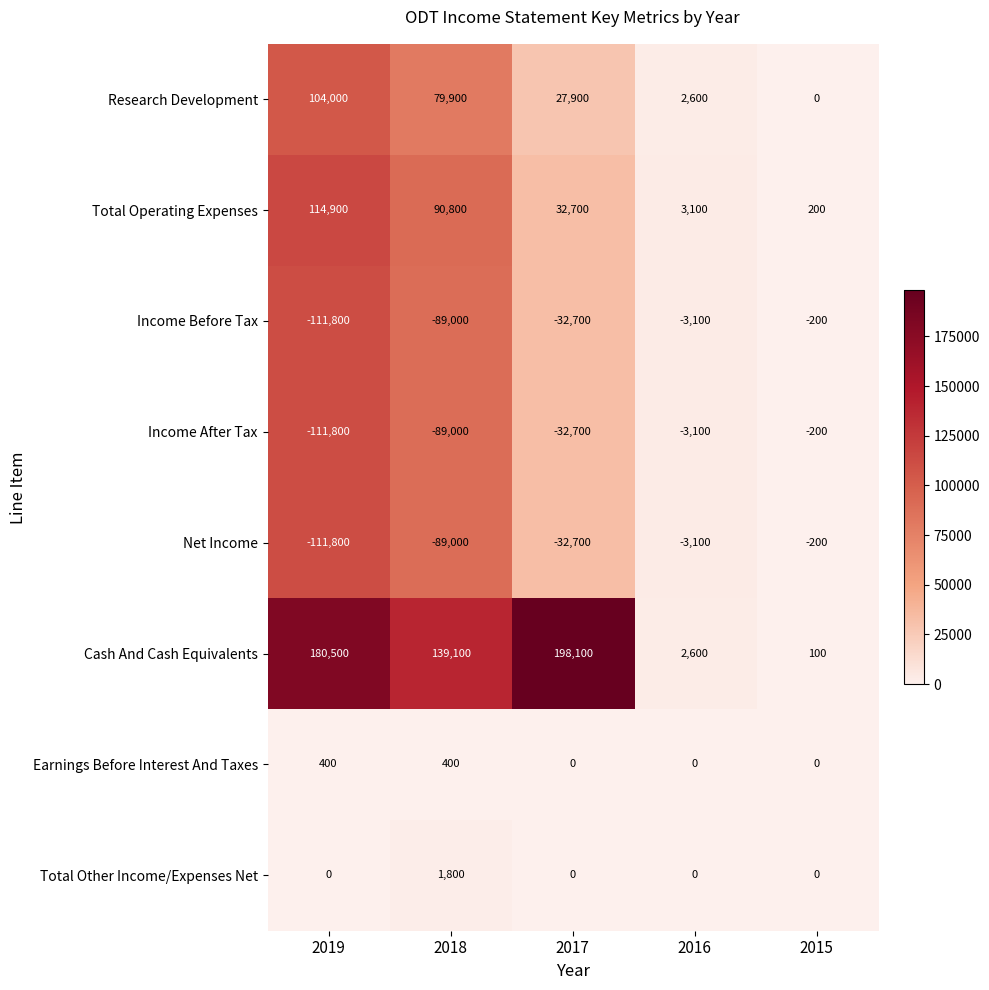

Which label corresponds to the smallest value in the chart?

2019